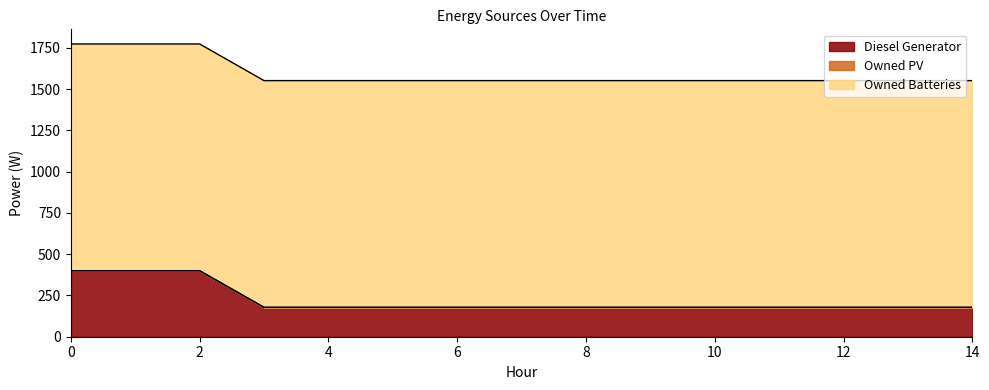

How many lines are shown in the chart?

3